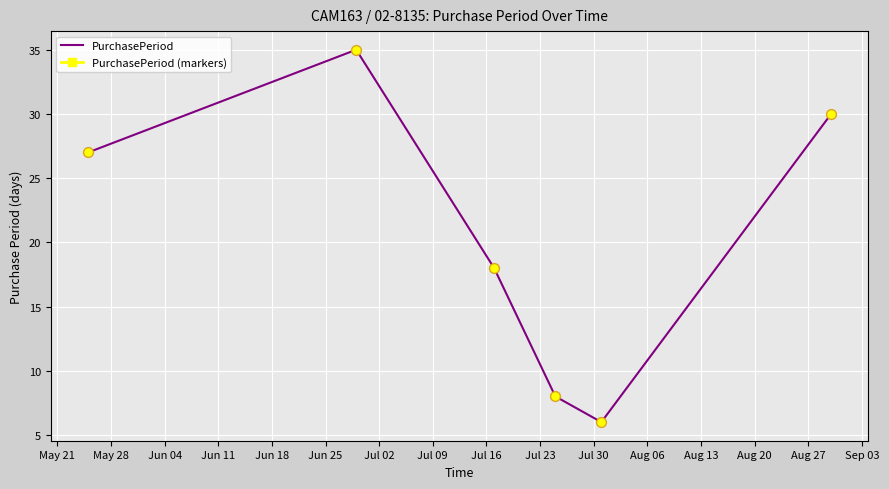

What is the maximum value shown in the chart?

35